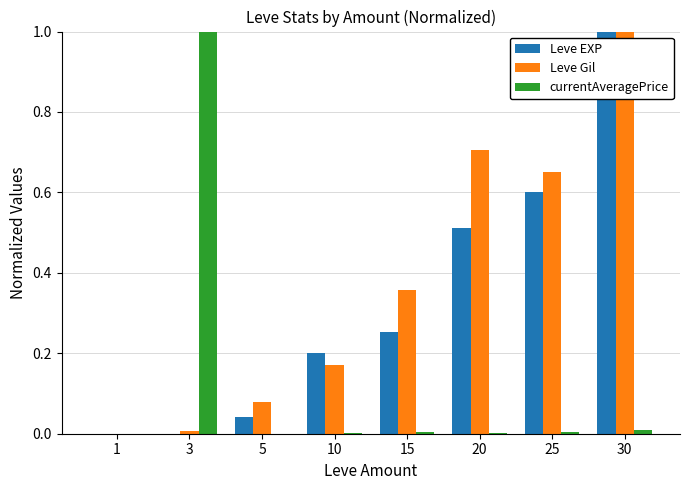

The value of Leve EXP at 1 is -0.5. True or false?

False